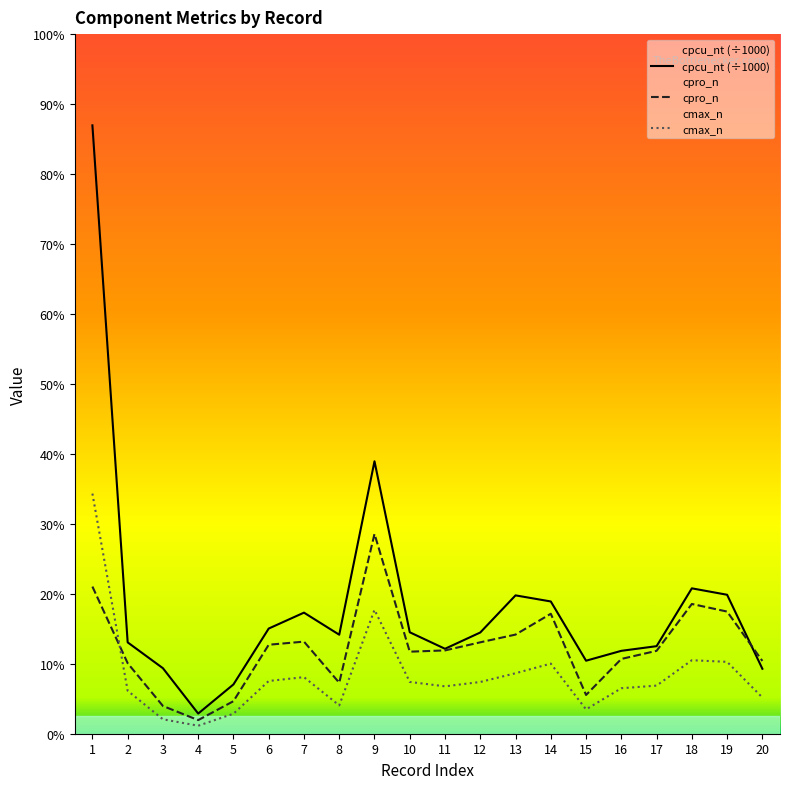

What is the lowest value of the cmax_n series?

1.8